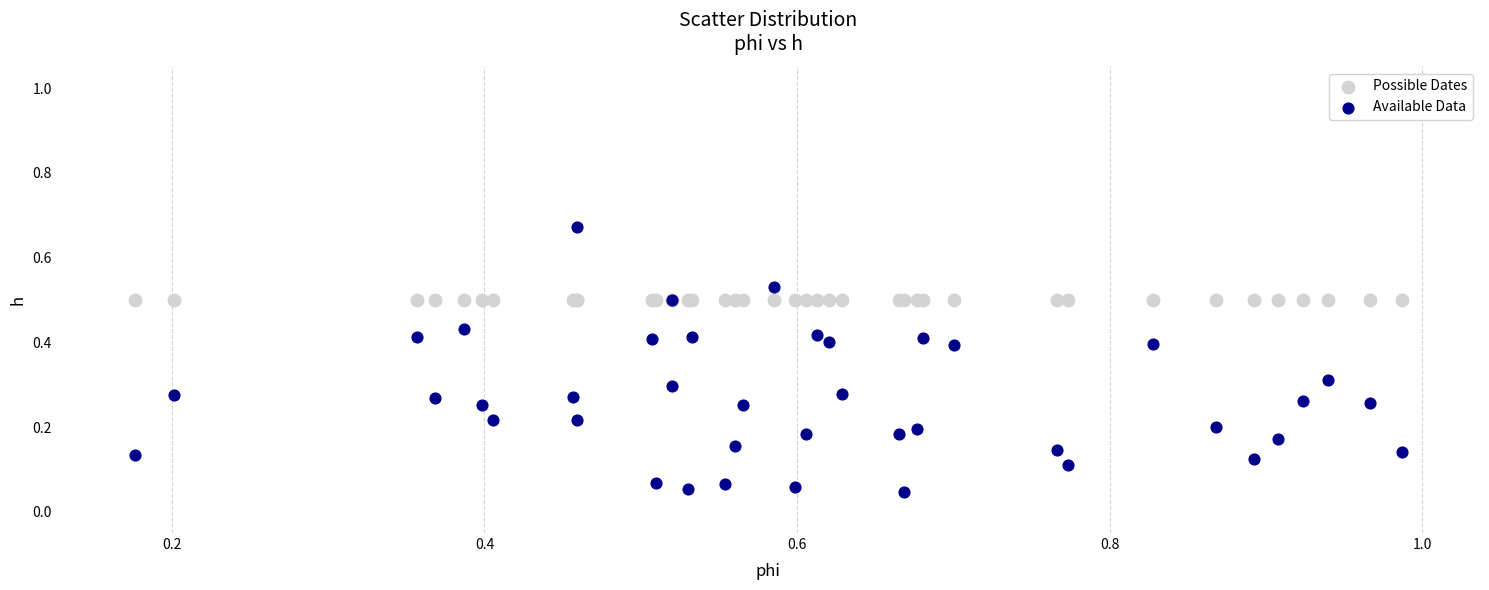

Which series reaches the maximum Y coordinate?

Available Data